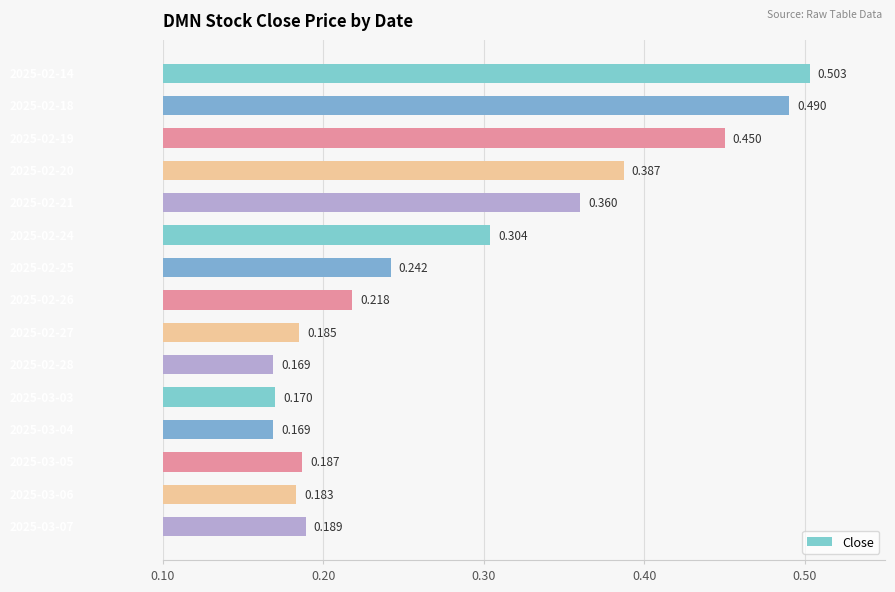

How many distinct data groups are displayed?

1